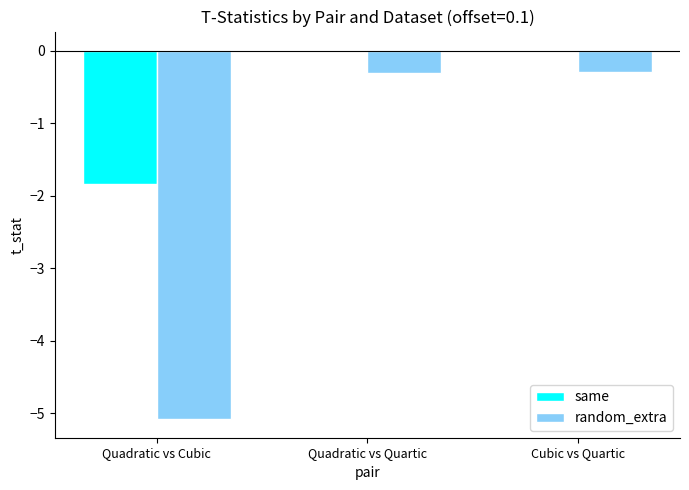

Is the value of same at Cubic vs Quartic greater than the value of random_extra at Cubic vs Quartic?

Yes